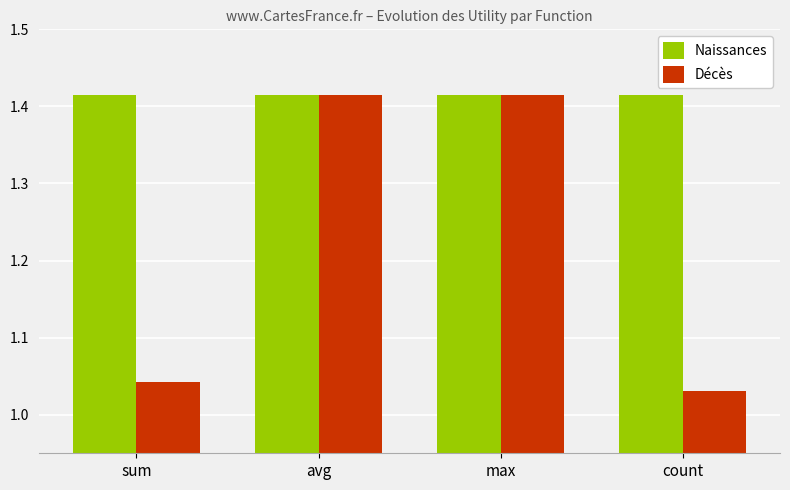

What is the sum of the Décès values at count and avg?

2.4